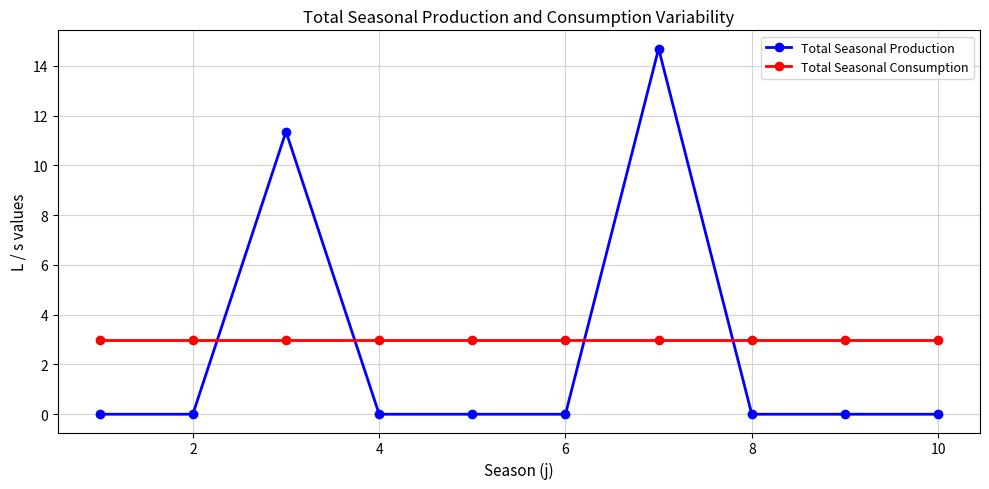

Which series has the widest spread of values?

Total Seasonal Production